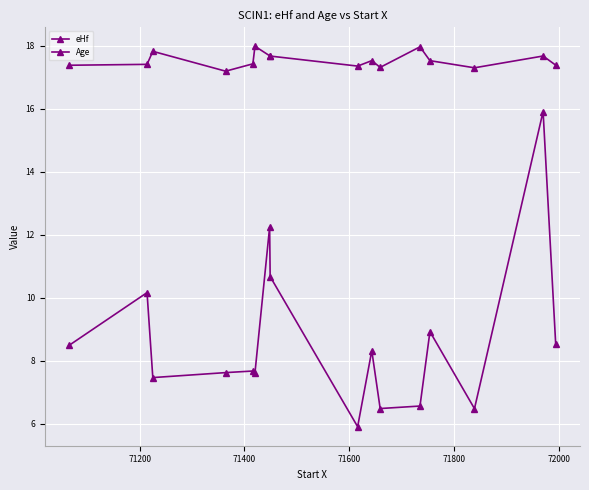

True or false: eHf and Age intersect in this chart.

False